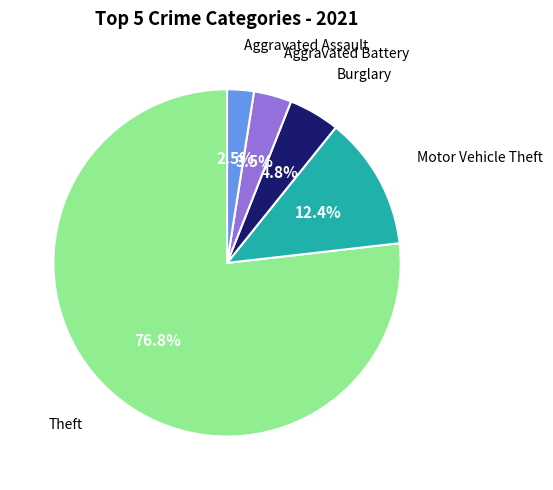

Which has a higher value, Motor Vehicle Theft or Aggravated Battery?

Motor Vehicle Theft